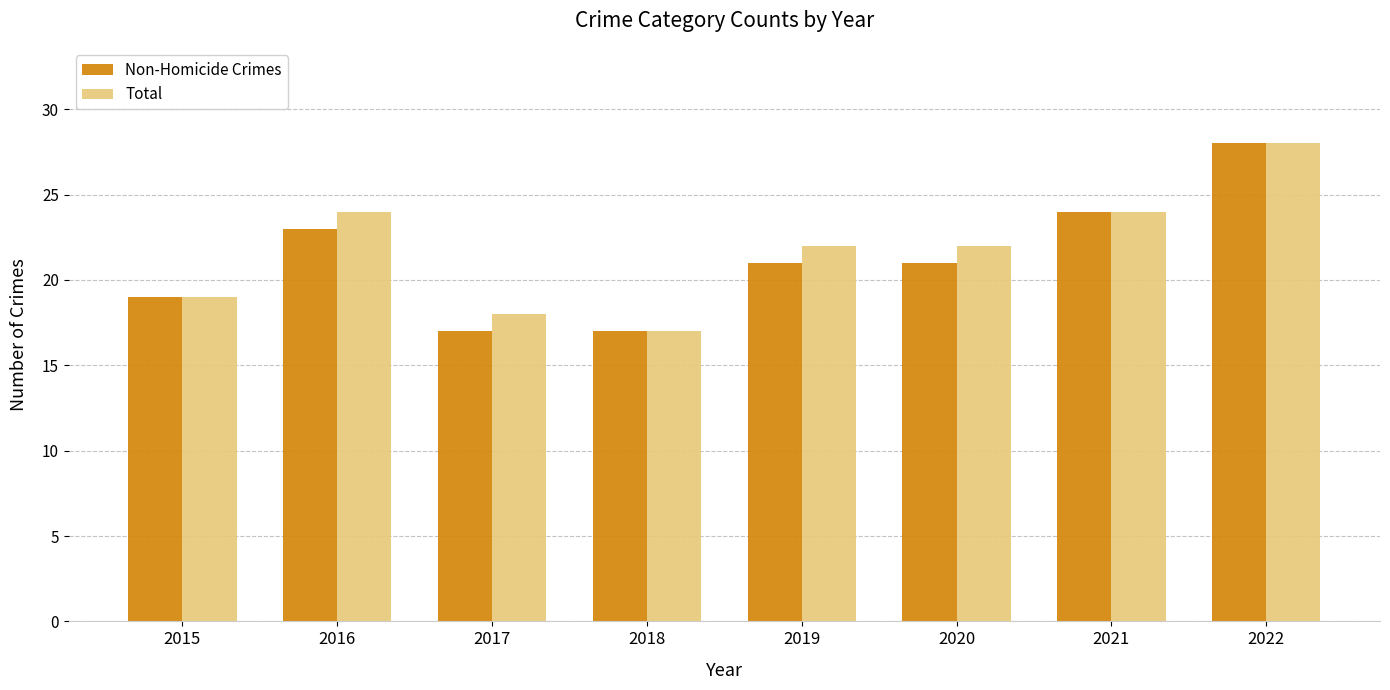

What are all the series names shown in the legend?

Non-Homicide Crimes, Total